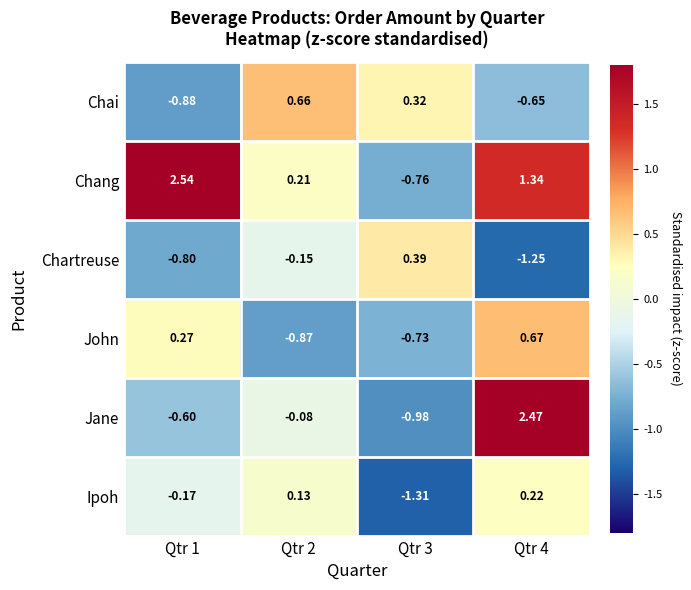

Is the value of Jane at Qtr 4 greater than the value of Chang at Qtr 2?

Yes